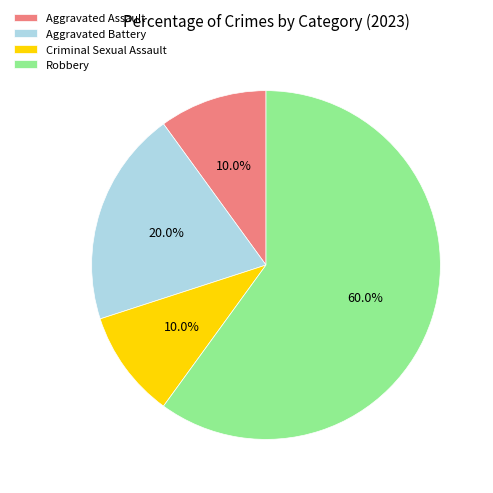

Does Aggravated Battery represent more than half of the total?

No